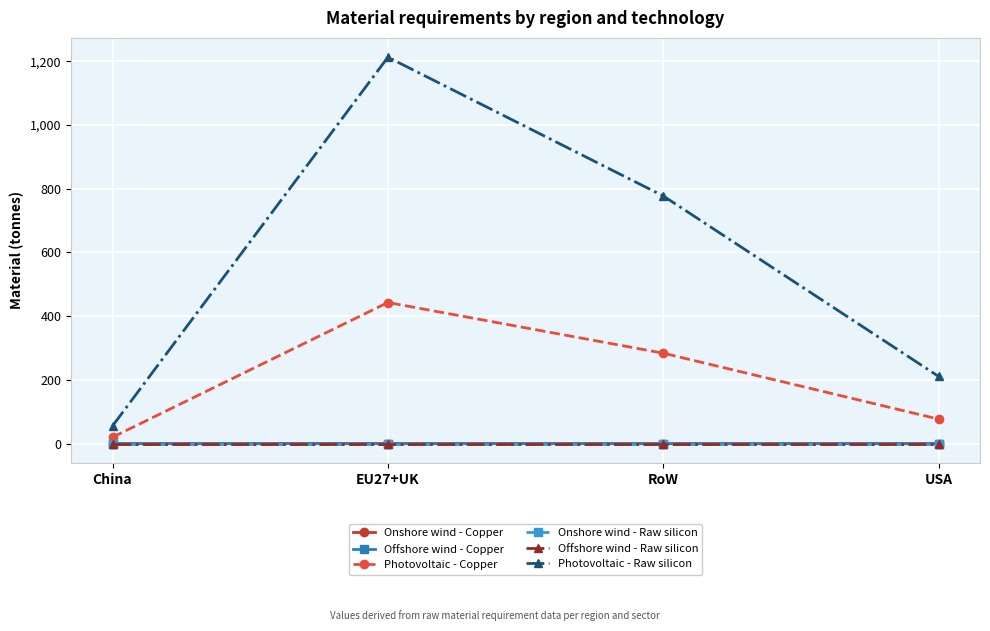

Is it true that Photovoltaic - Raw silicon equals 777.4 at RoW?

True